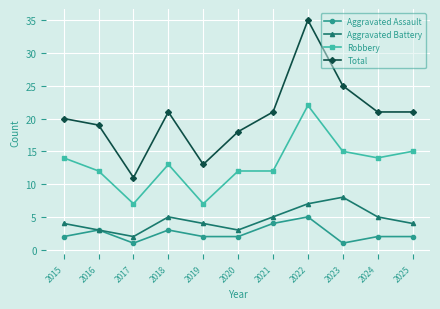

True or false: Aggravated Assault and Total cross at least once.

False